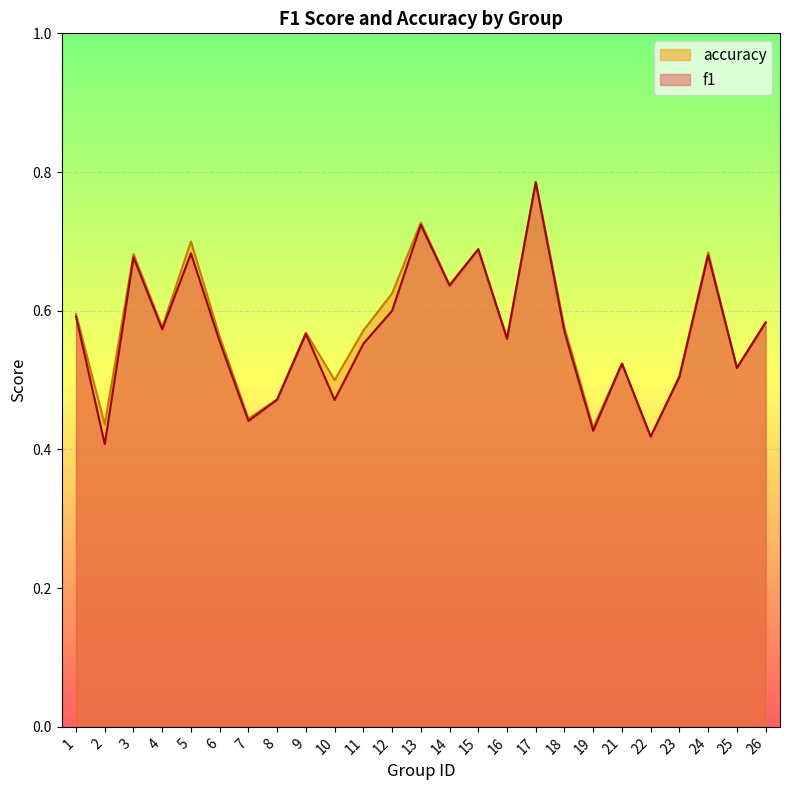

What is the total value across all series at 11?

1.1